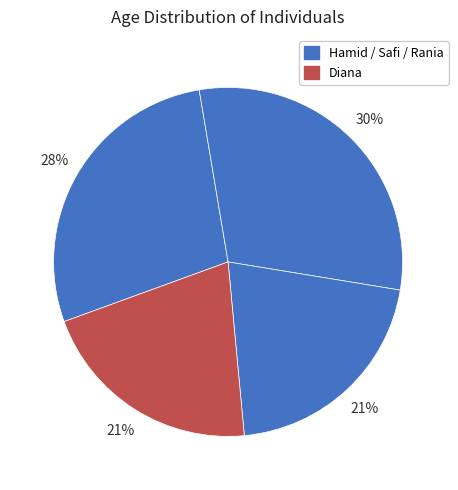

How many slices are in this pie chart?

4